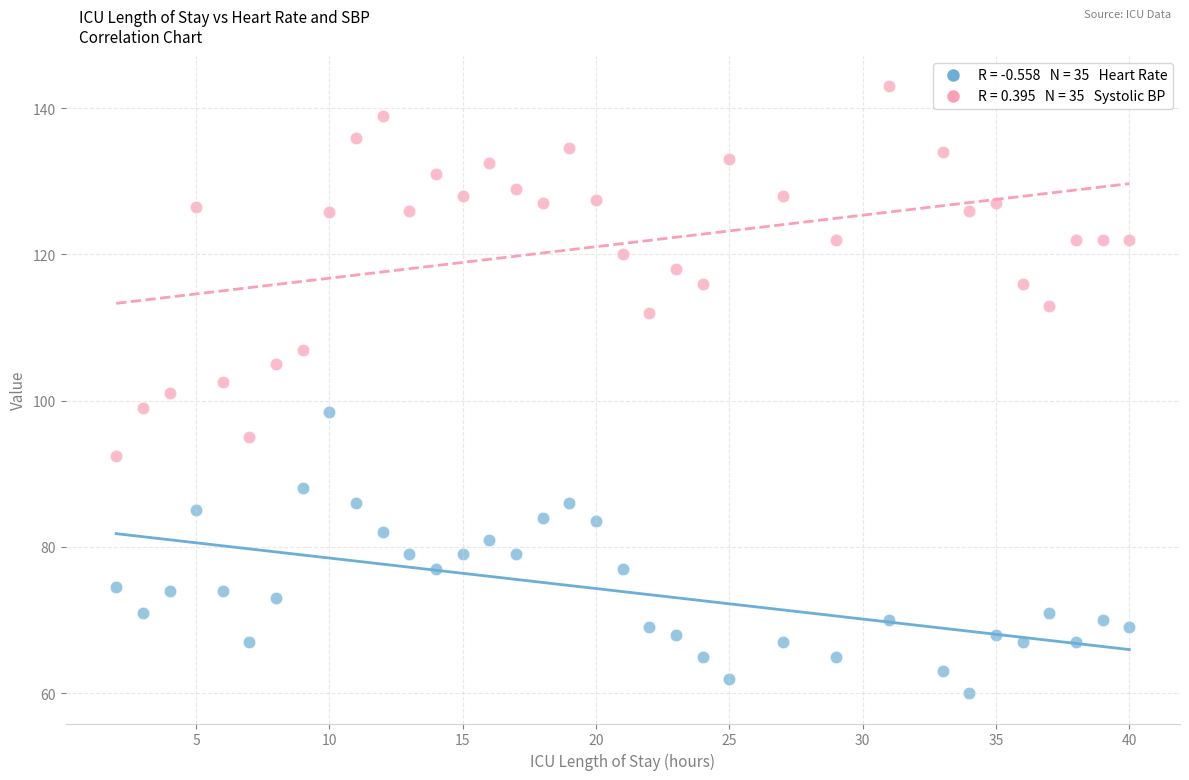

Across all data points, what is the range of X values (max minus min)?

38.0